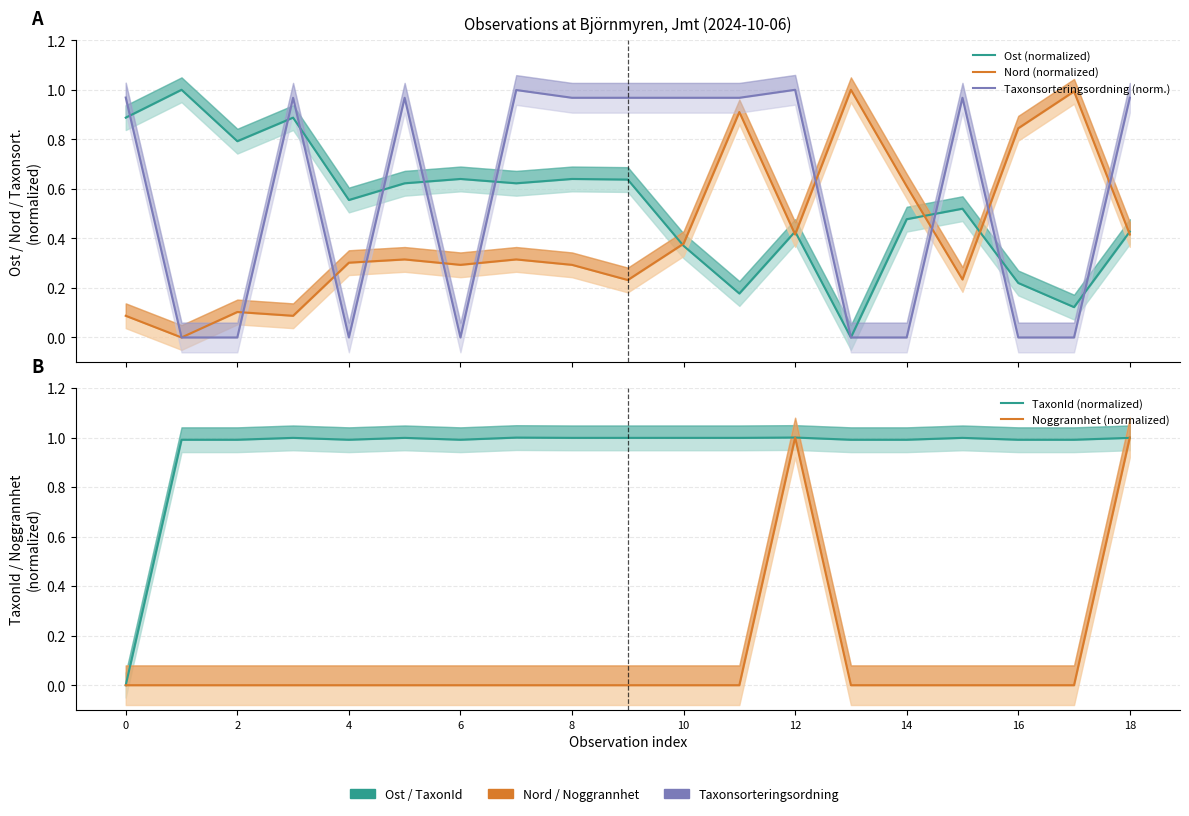

How many values in Noggrannhet (normalized) are above zero?

2